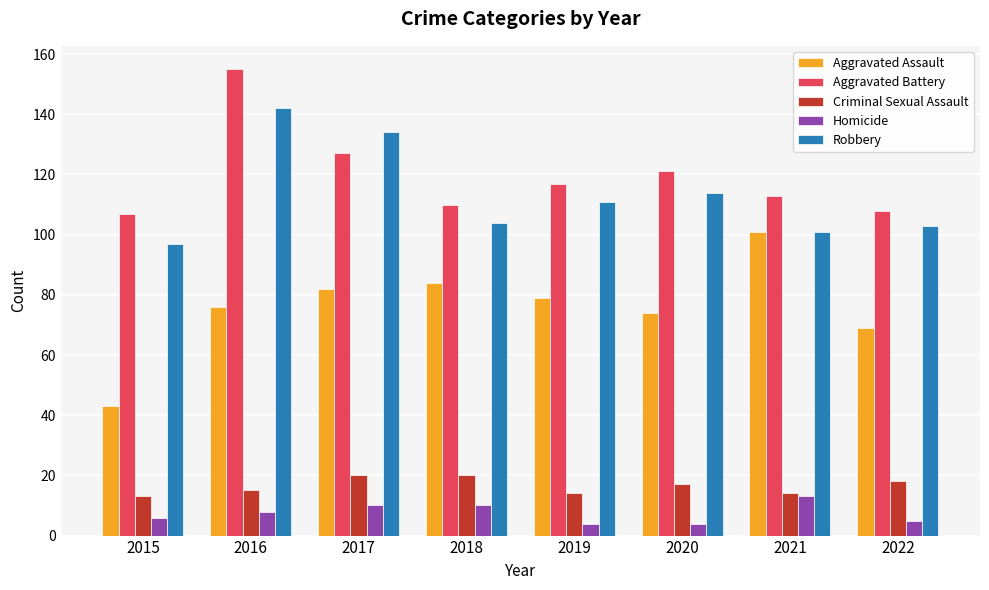

At 2019, list the series in order from smallest to largest.

Homicide, Criminal Sexual Assault, Aggravated Assault, Robbery, Aggravated Battery